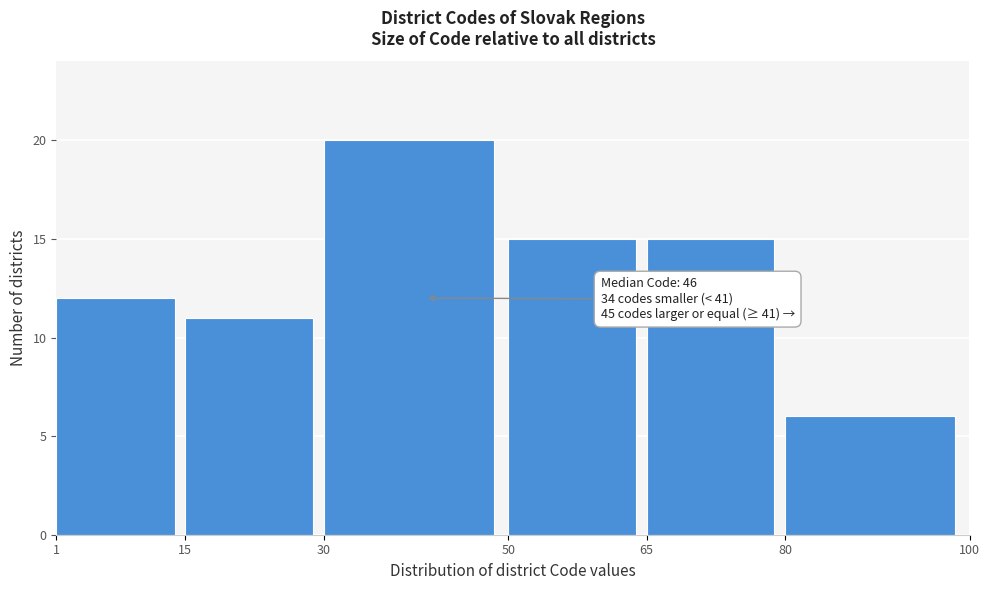

Which range on the x-axis has the tallest bar?

30 to 50